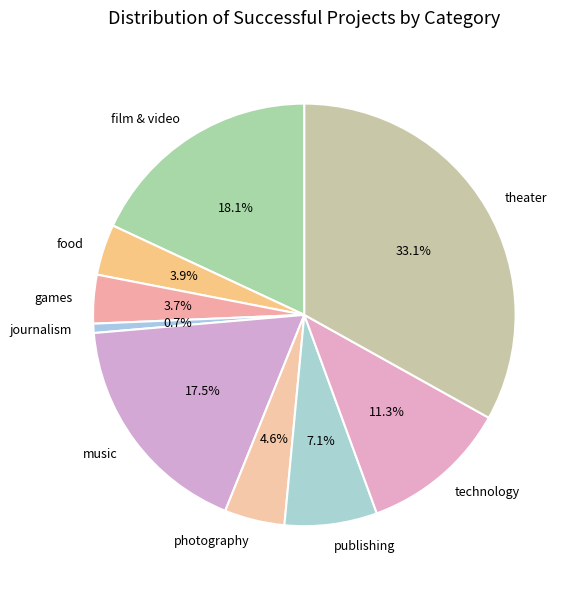

The games slice represents 10% of the pie. True or false?

False